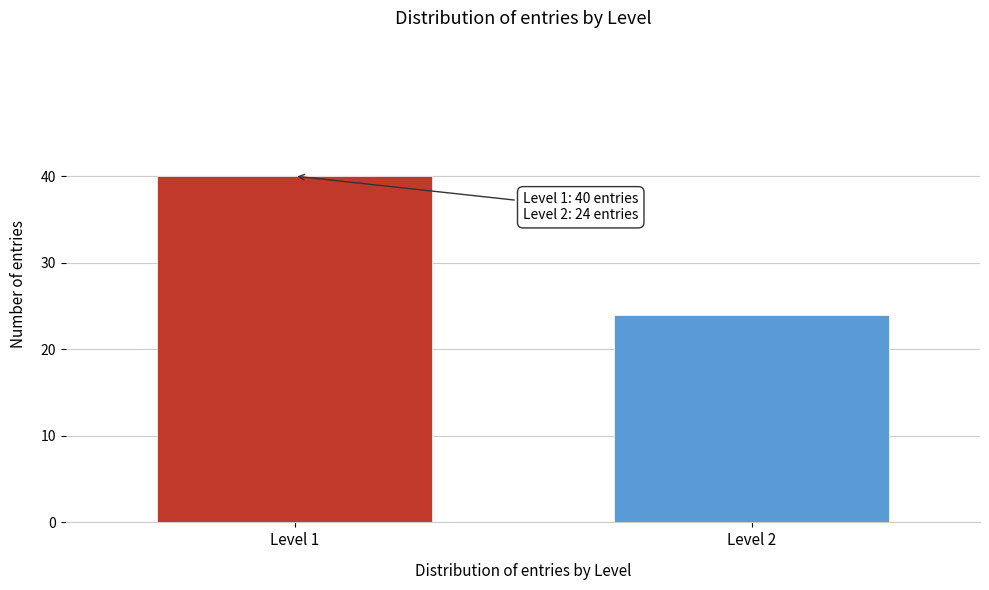

Reading left to right, list all the values displayed in this chart.

Level 1=40	Level 2=24